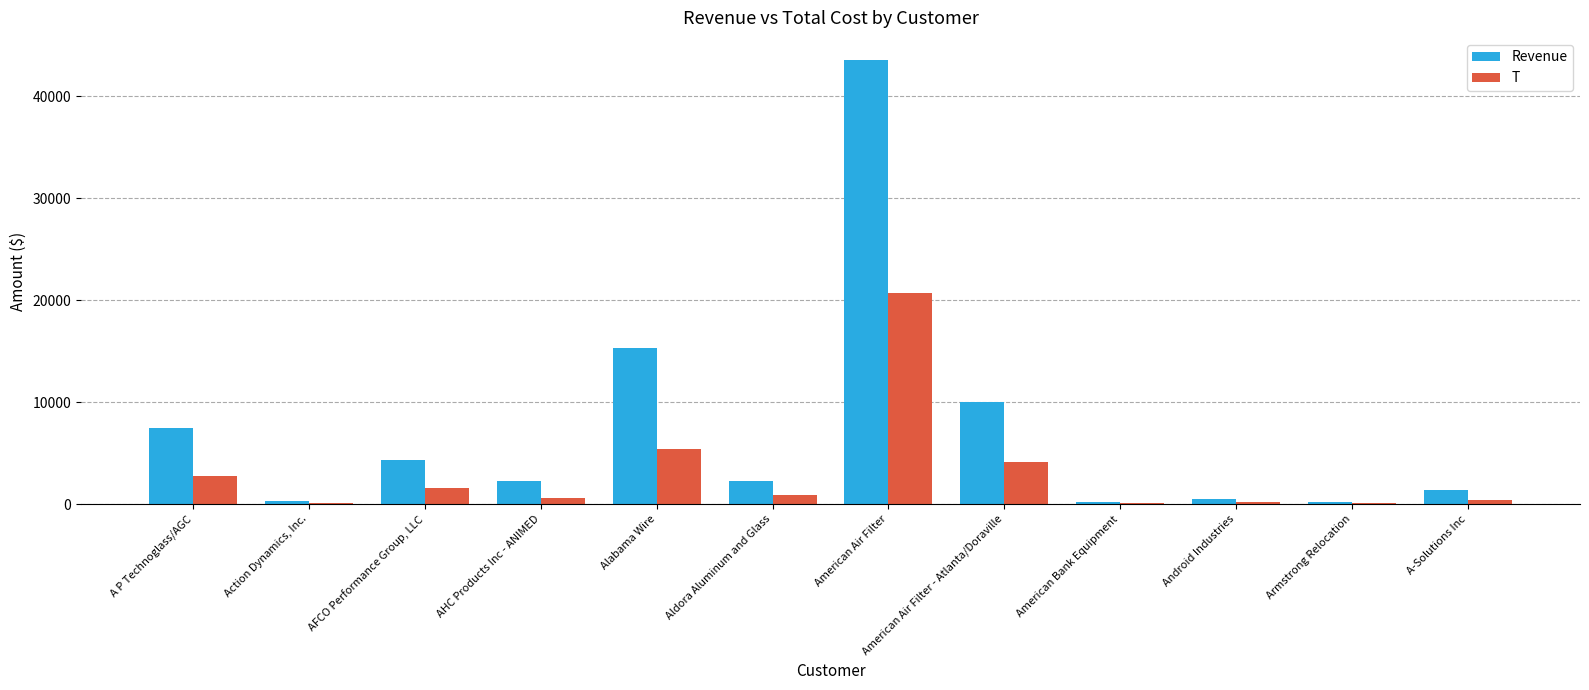

Which series changed the most between American Air Filter - Atlanta/Doraville and Armstrong Relocation?

Revenue